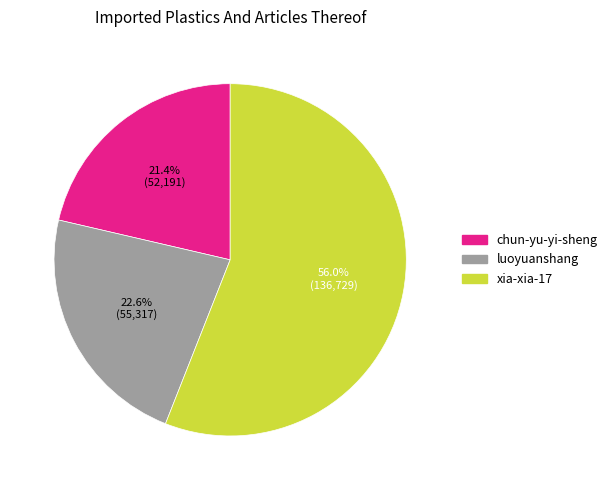

Does luoyuanshang represent more than half of the total?

No